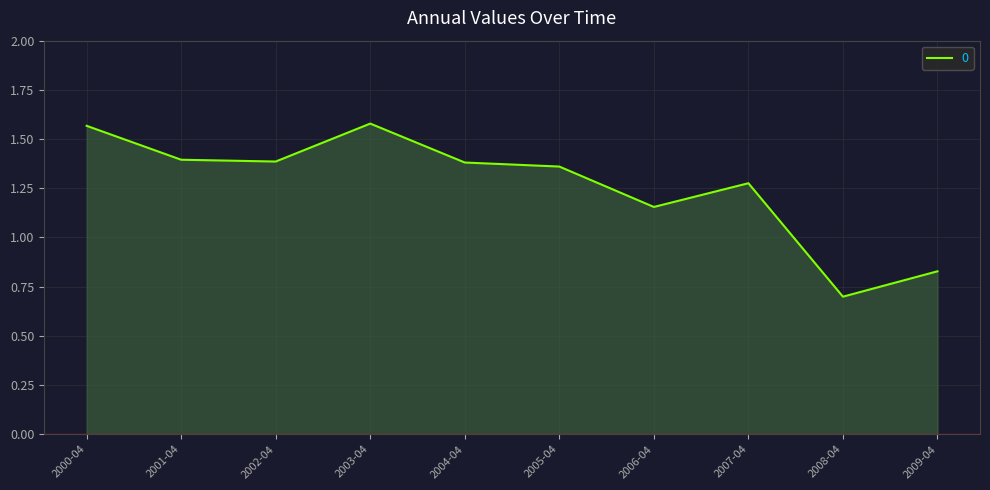

The value at 2005-04 is 2.2. True or false?

False